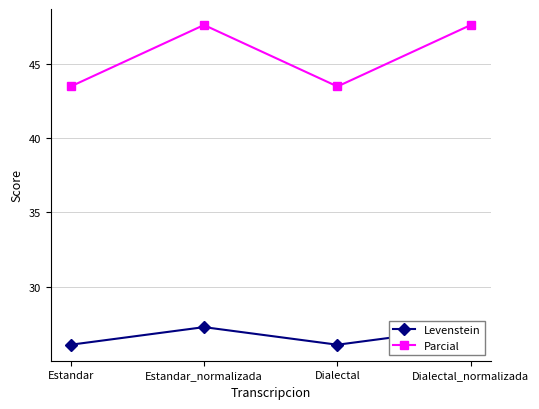

The value of Parcial at Dialectal_normalizada is 47.6. True or false?

True